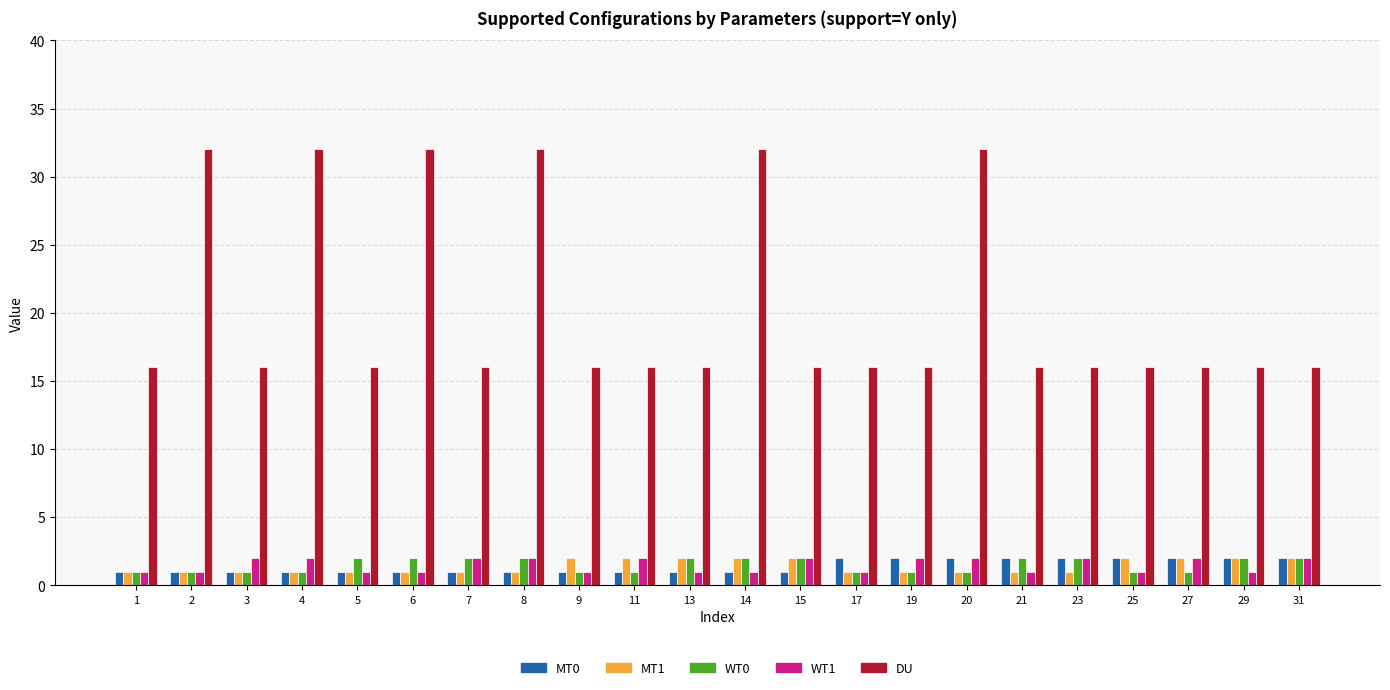

Which series has the largest total across all categories?

DU